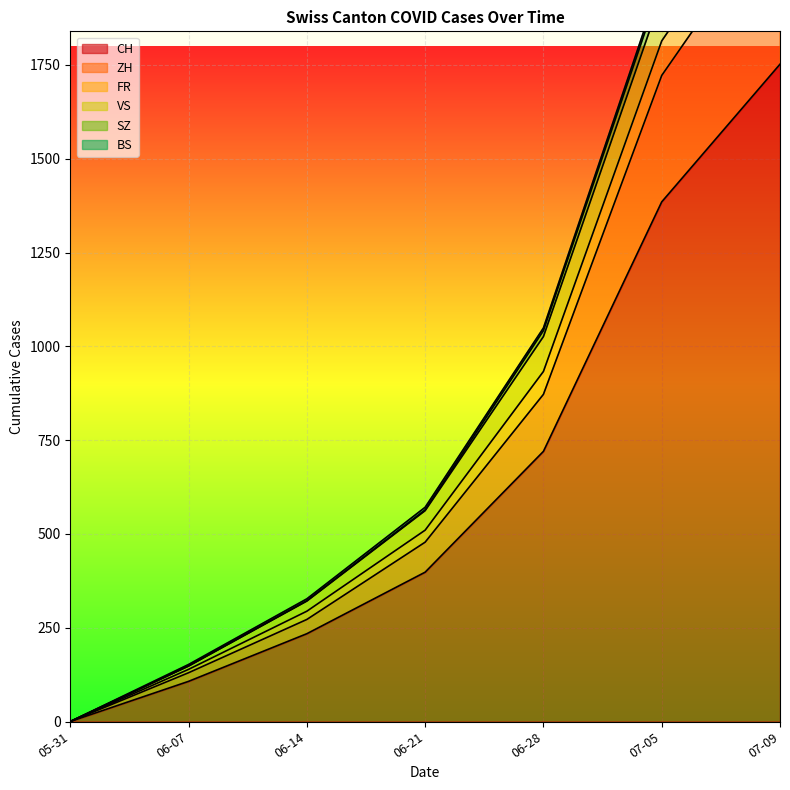

List the labels in order of CH value, smallest first.

05-31, 06-07, 06-14, 06-21, 06-28, 07-05, 07-09